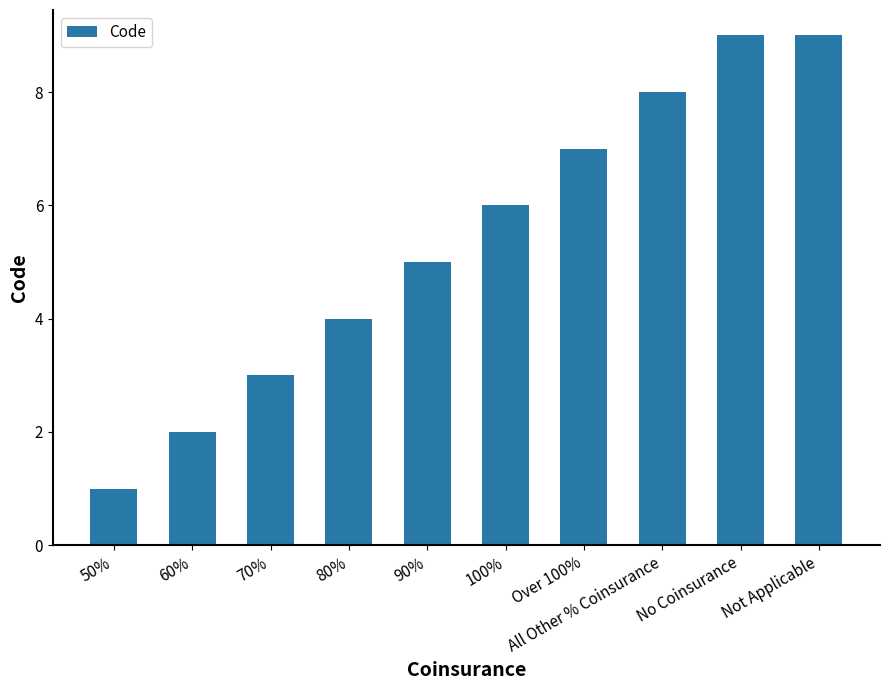

What is the sum of all values?

54